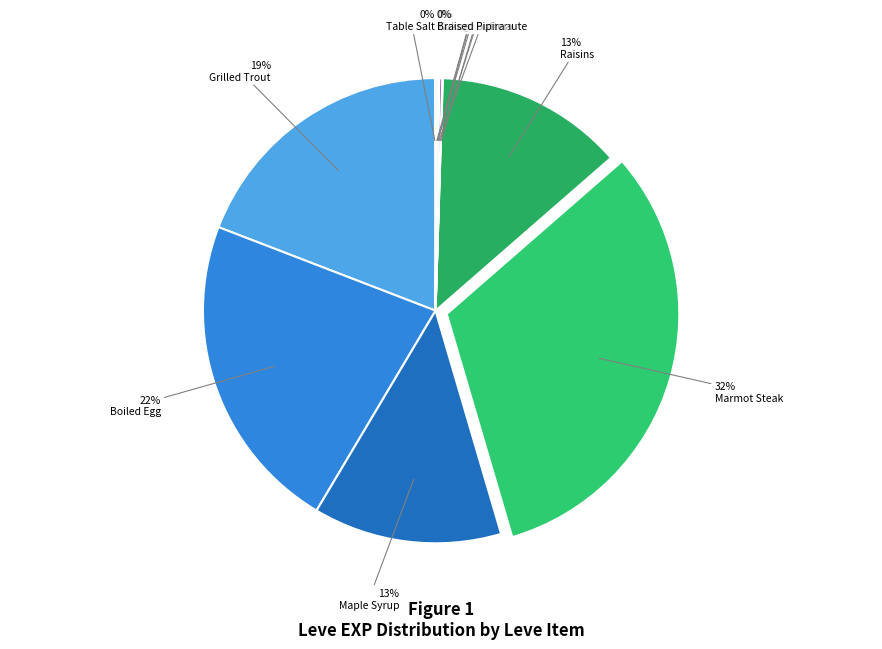

To the nearest percent, what is the average slice percentage?

8%